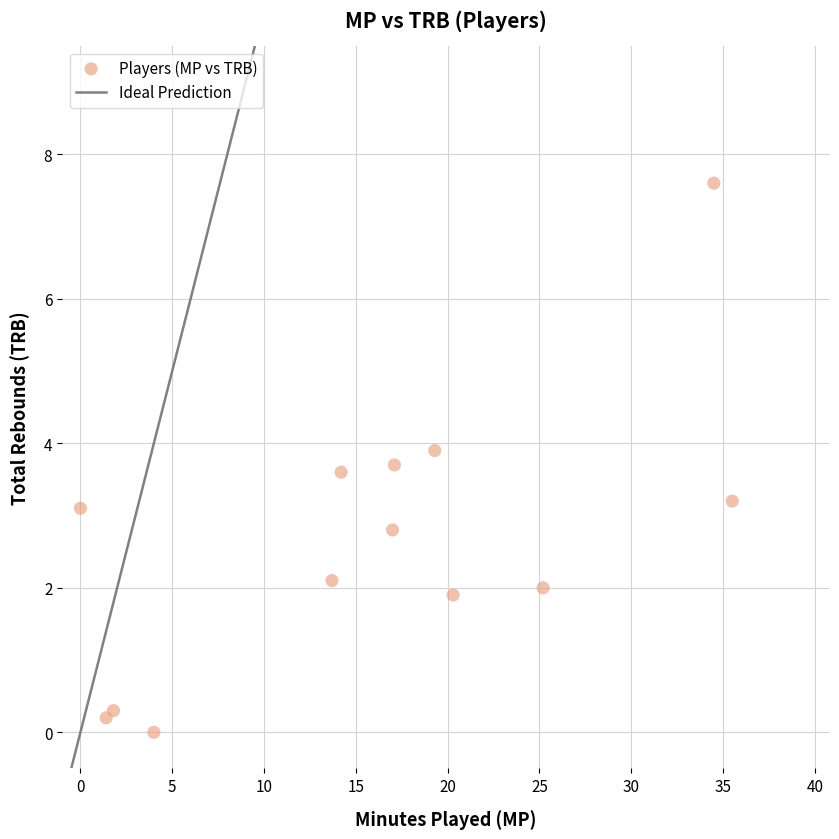

What Y value in the scatter plot is closest to 3?

3.1